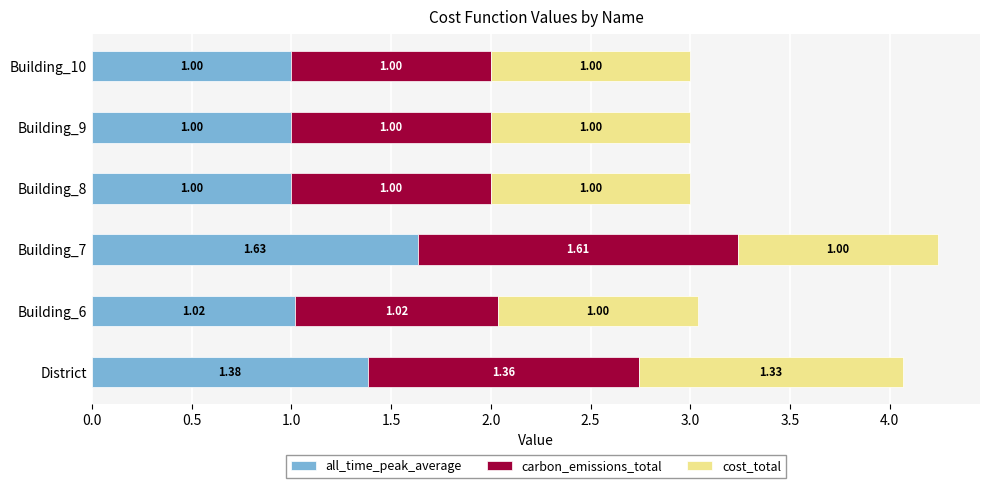

What is the total value across all series at Building_8?

3.0